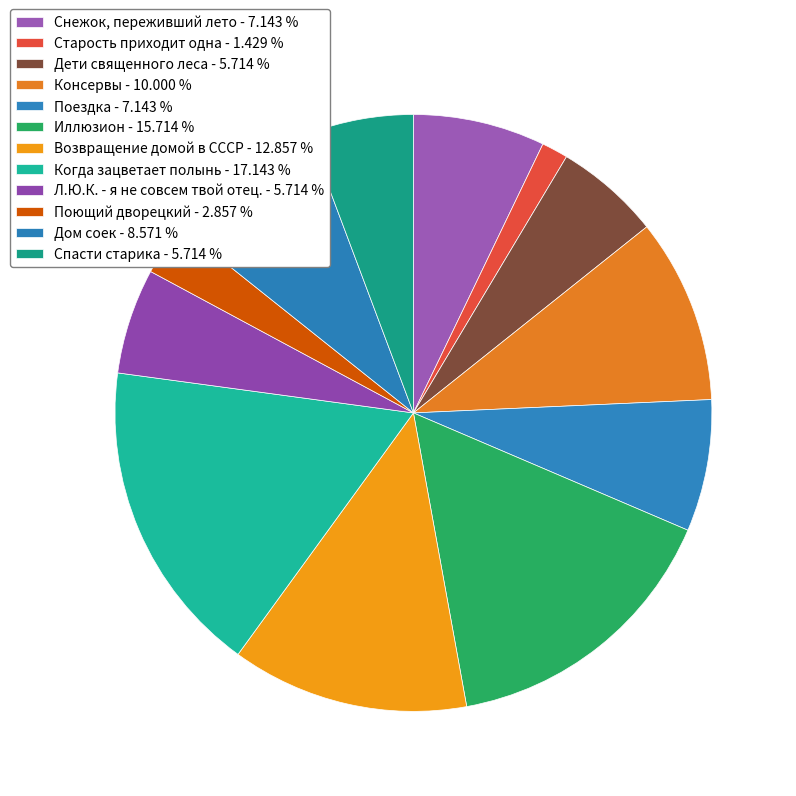

To the nearest percent, what is the difference between the largest and smallest slice percentages?

16%